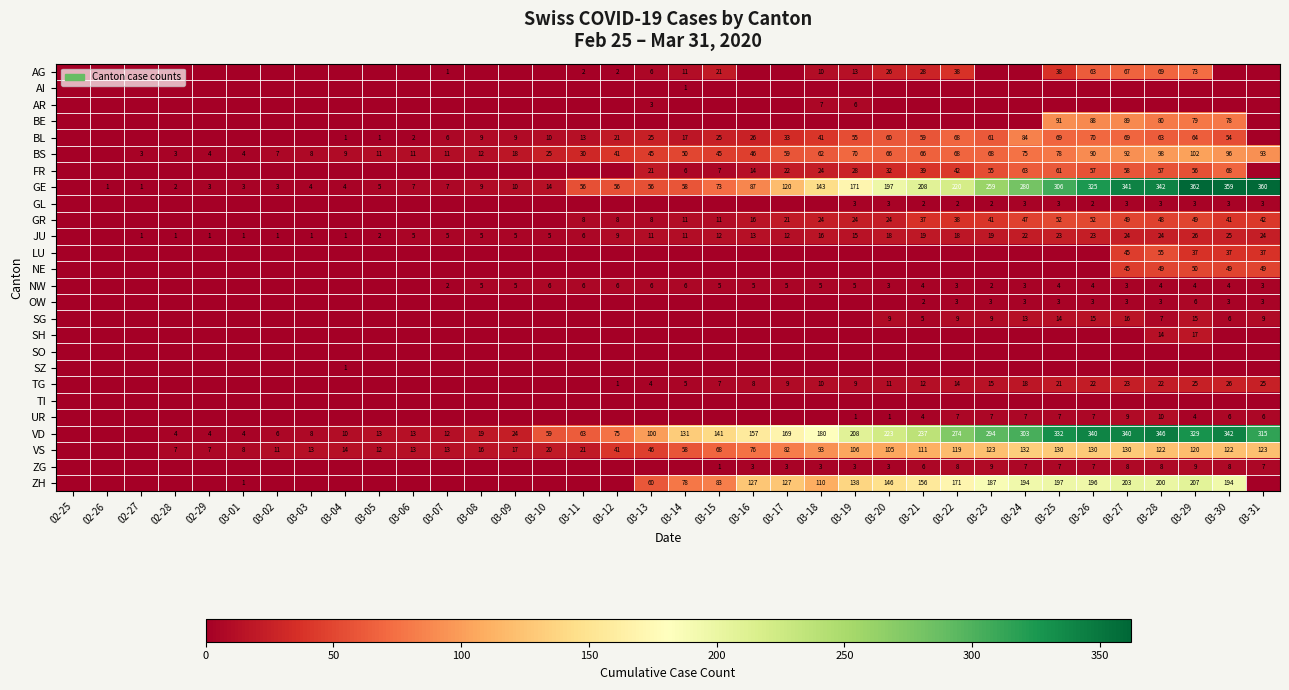

True or false: TG has a value of 18 at 03-24.

True